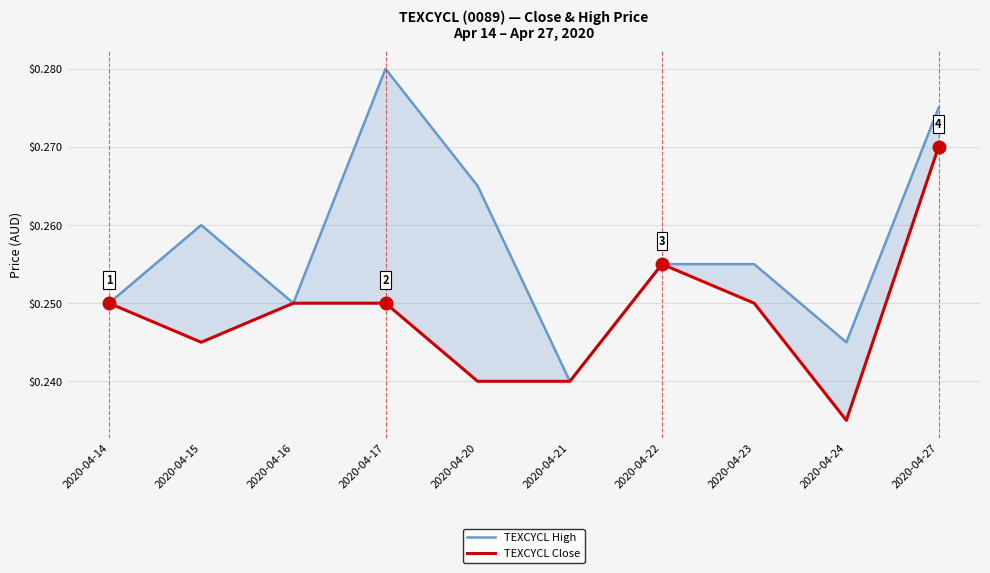

True or false: TEXCYCL High and TEXCYCL Close intersect in this chart.

False